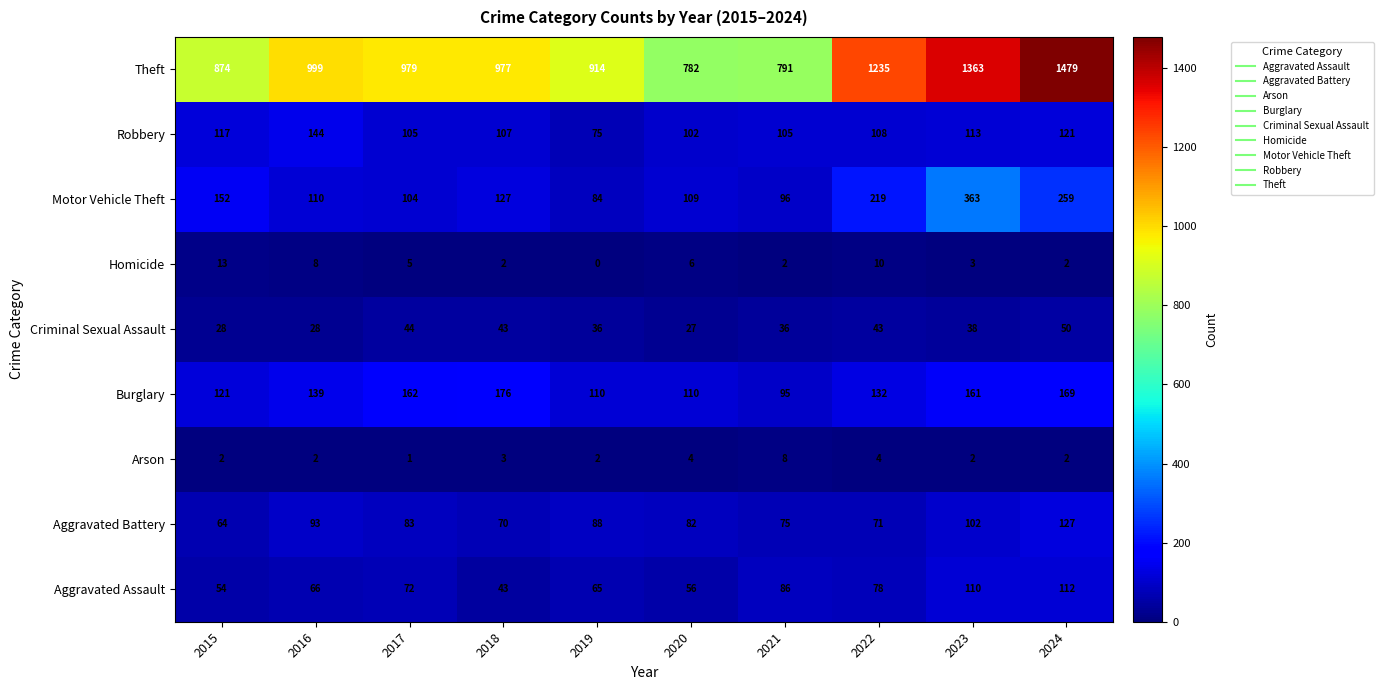

What is the difference between the highest and lowest values at 2018?

975